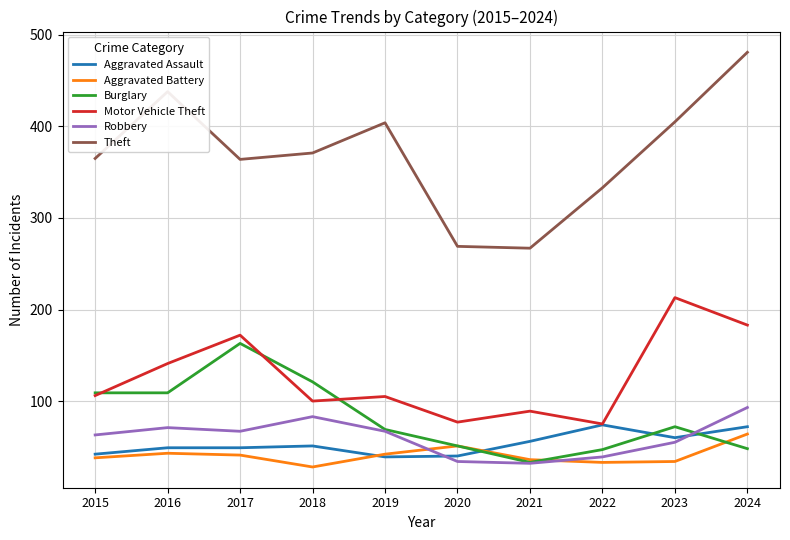

Between 2022 and 2023, which series saw the biggest shift?

Motor Vehicle Theft